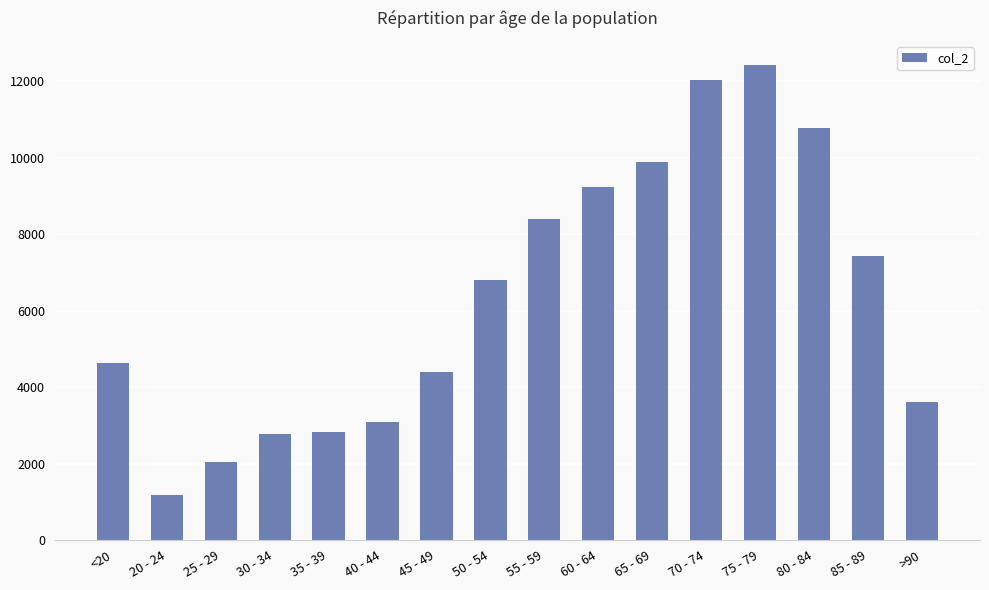

What is the ratio of the value at 45 - 49 to the value at 60 - 64?

0.5